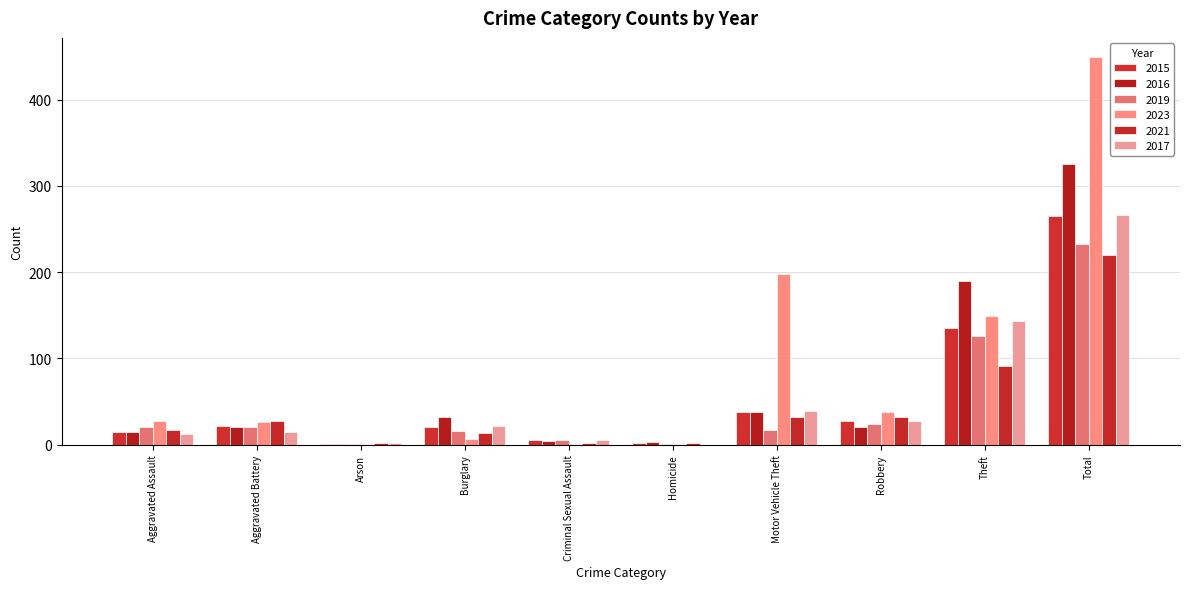

Count the number of categories in the chart.

10